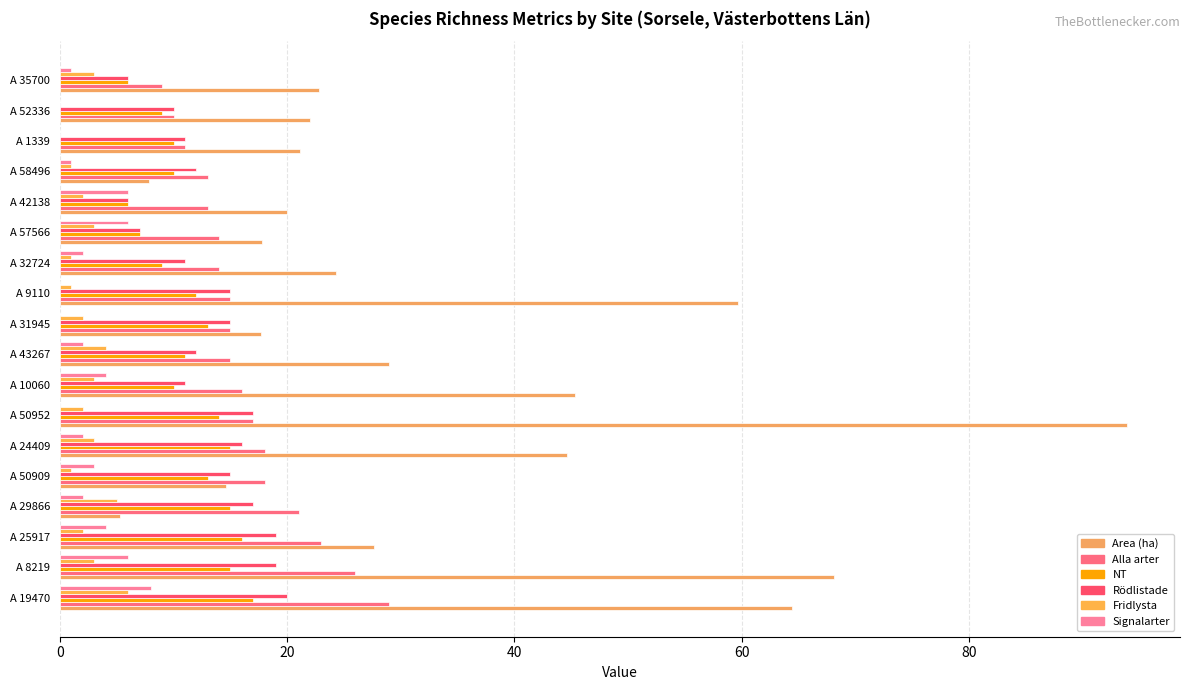

How many categories are shown in the chart?

18